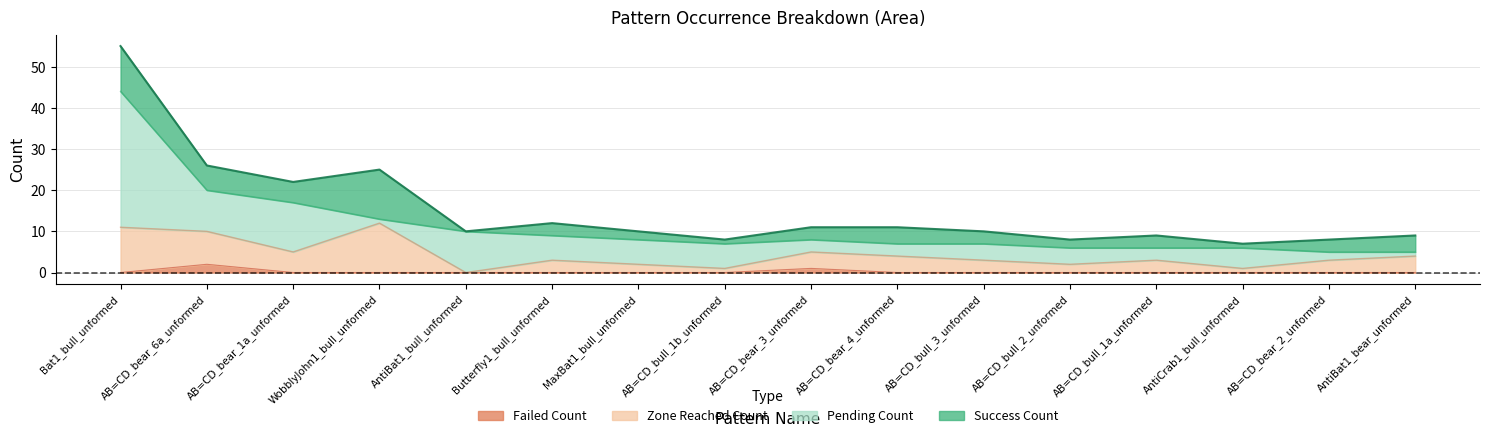

True or false: Zone_Reached_Count and Failed_Count intersect in this chart.

False